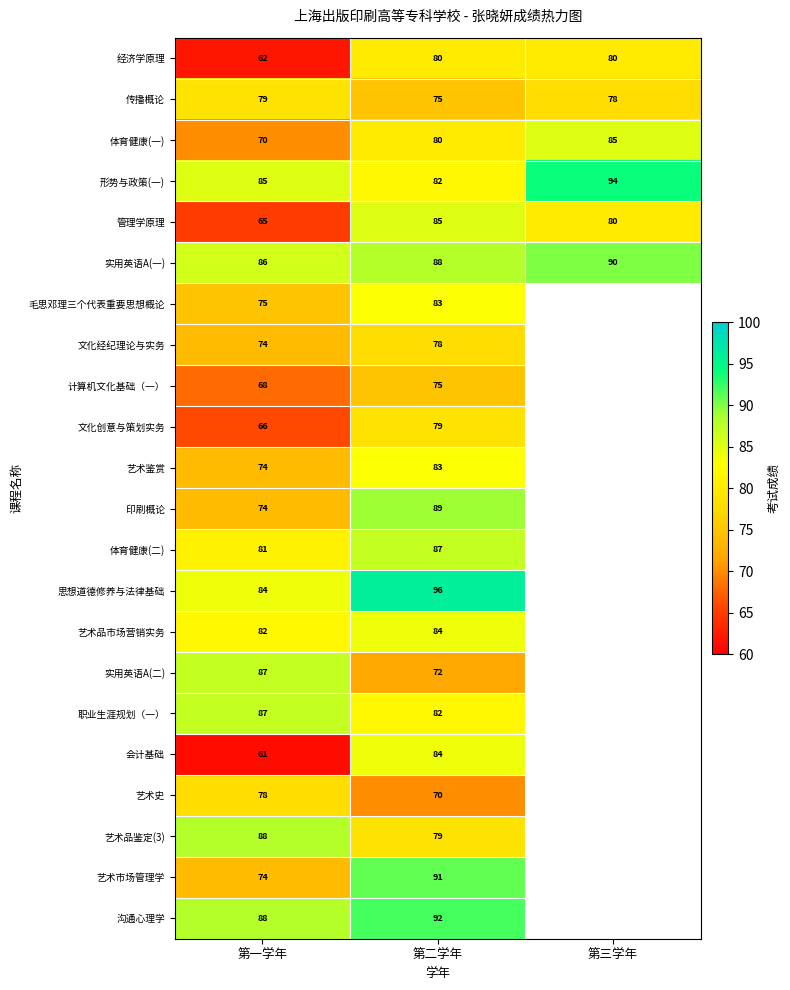

What is the difference between the 沟通心理学 values at 第二学年 and 第一学年?

4